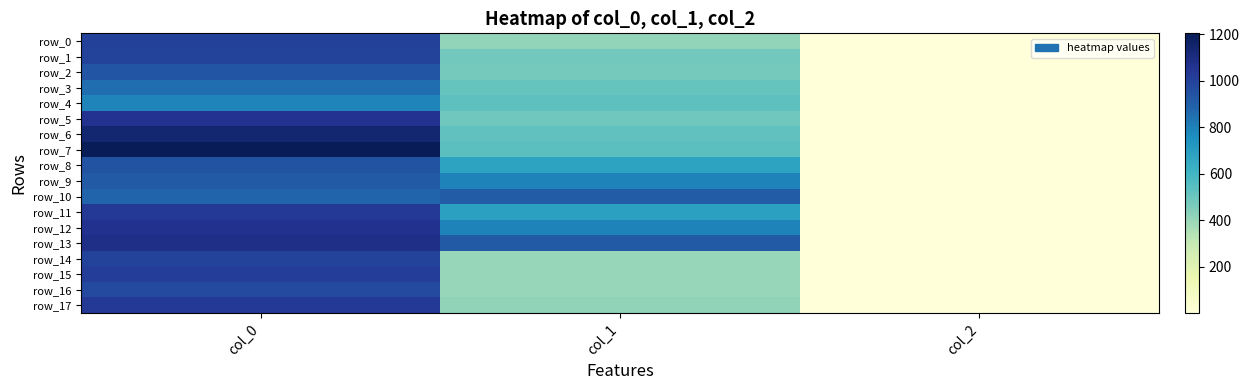

What is the difference between the highest and lowest values at col_0?

413.3